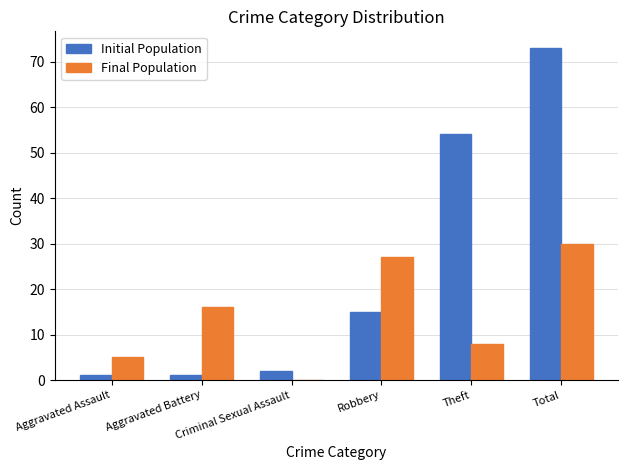

True or false: Initial Population has a value of 73 at Total.

True